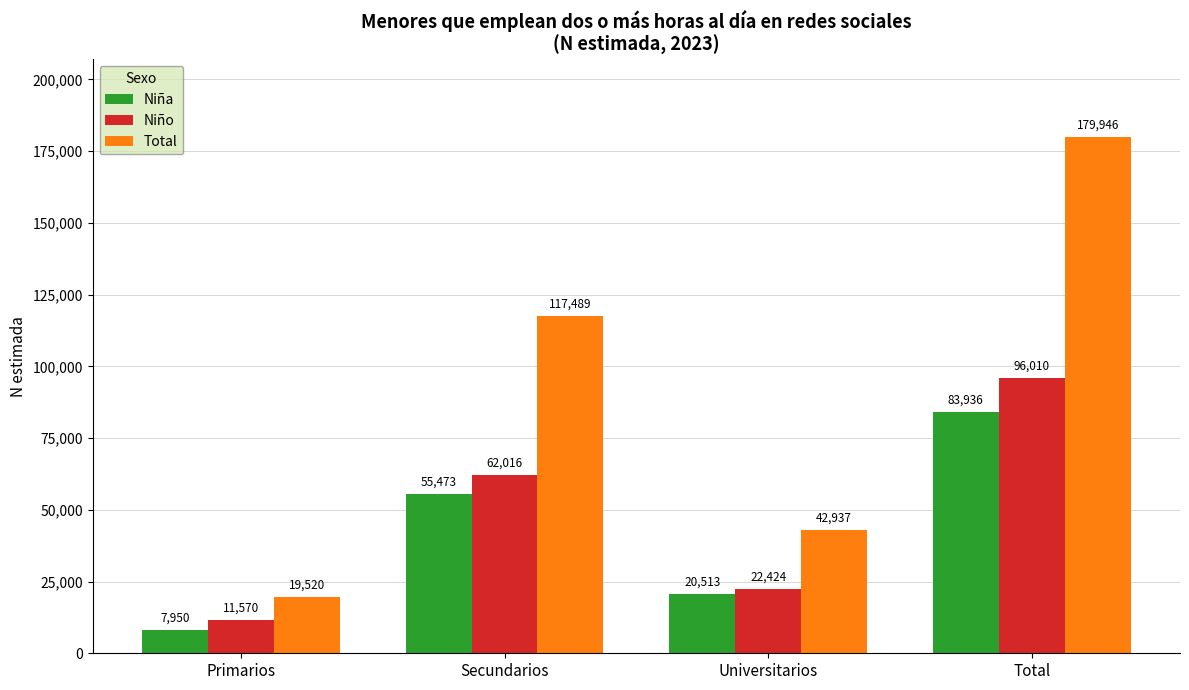

What is the sum of the Total values at Total and Primarios?

199466